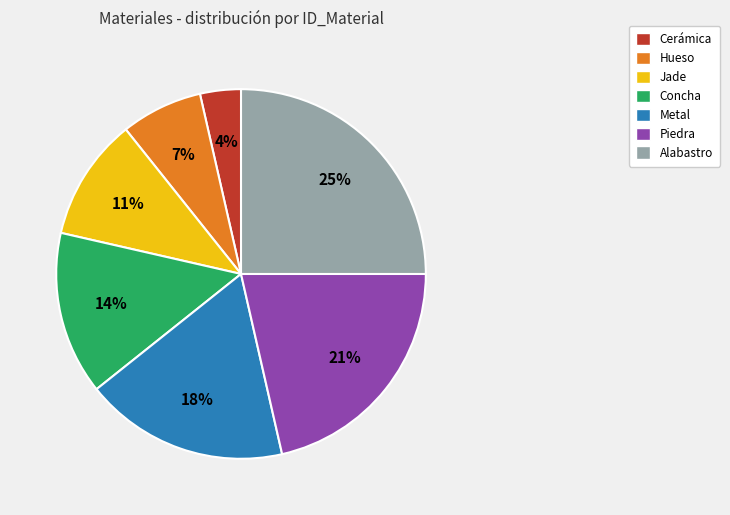

Is the sum of Alabastro and Jade greater than half?

No